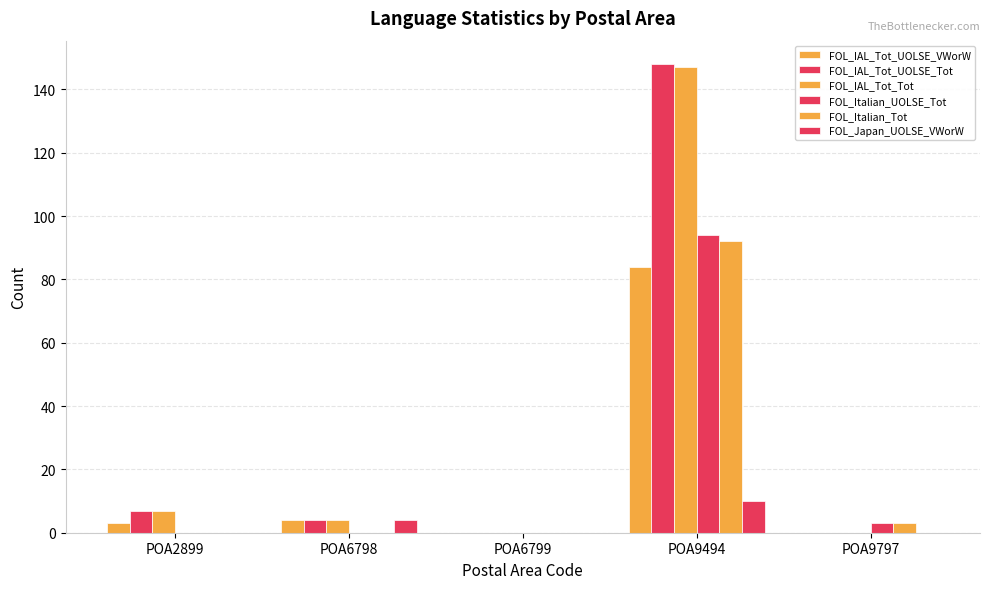

Is it true that FOL_Italian_UOLSE_Tot equals 5 at POA9797?

False